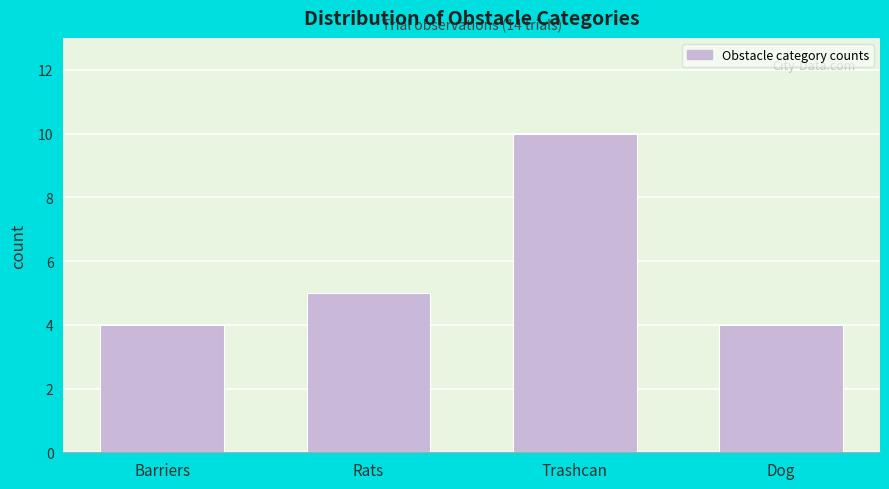

Reading left to right, transcribe all the data shown in this chart.

4	5	10	4